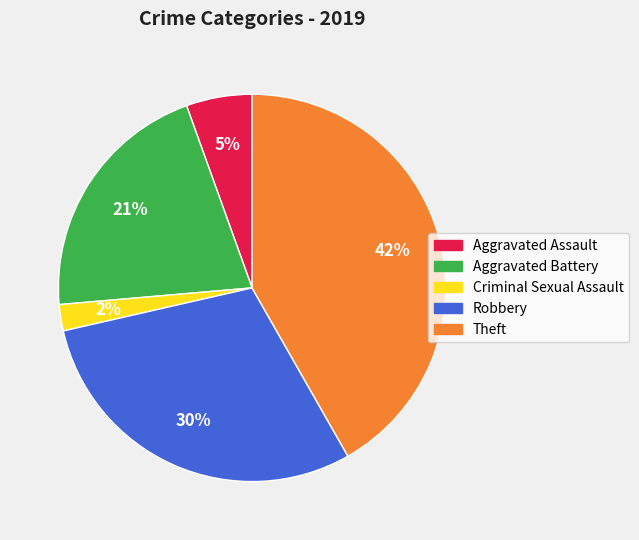

To the nearest percent, what is the difference between the largest and smallest slice percentages?

40%